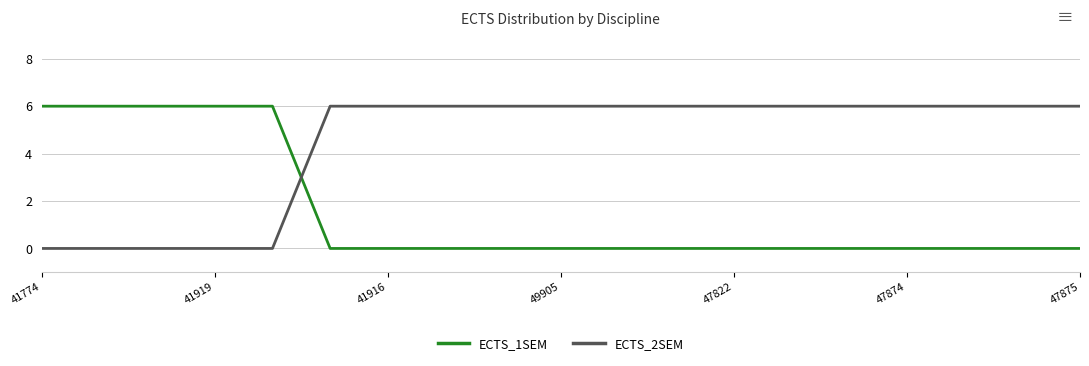

List the series in order of their overall mean, lowest first.

ECTS_1SEM, ECTS_2SEM